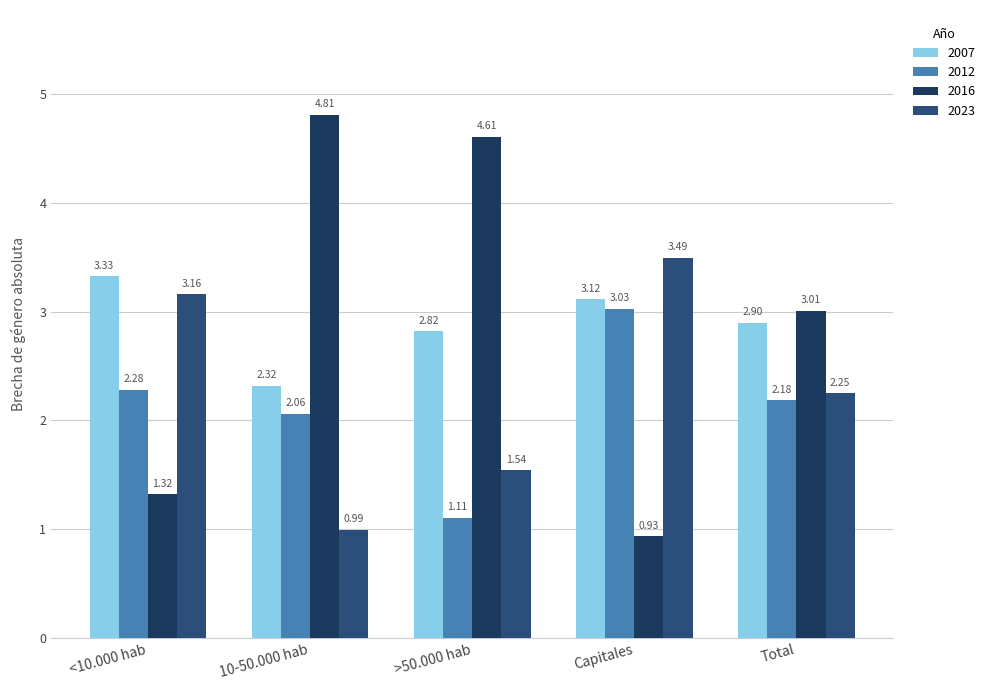

List the labels in order of 2016 value, largest first.

10-50.000 hab, >50.000 hab, Total, <10.000 hab, Capitales